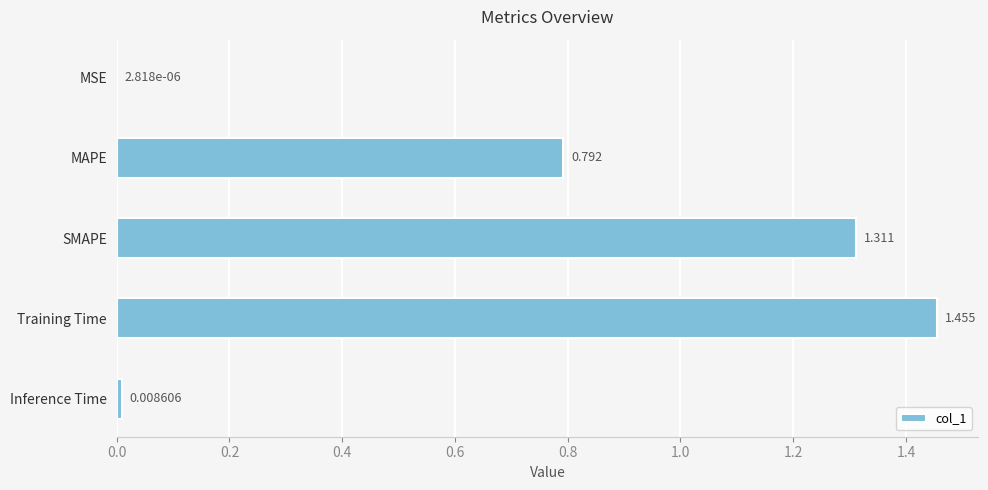

At which category does the chart reach its peak across all series?

Training Time